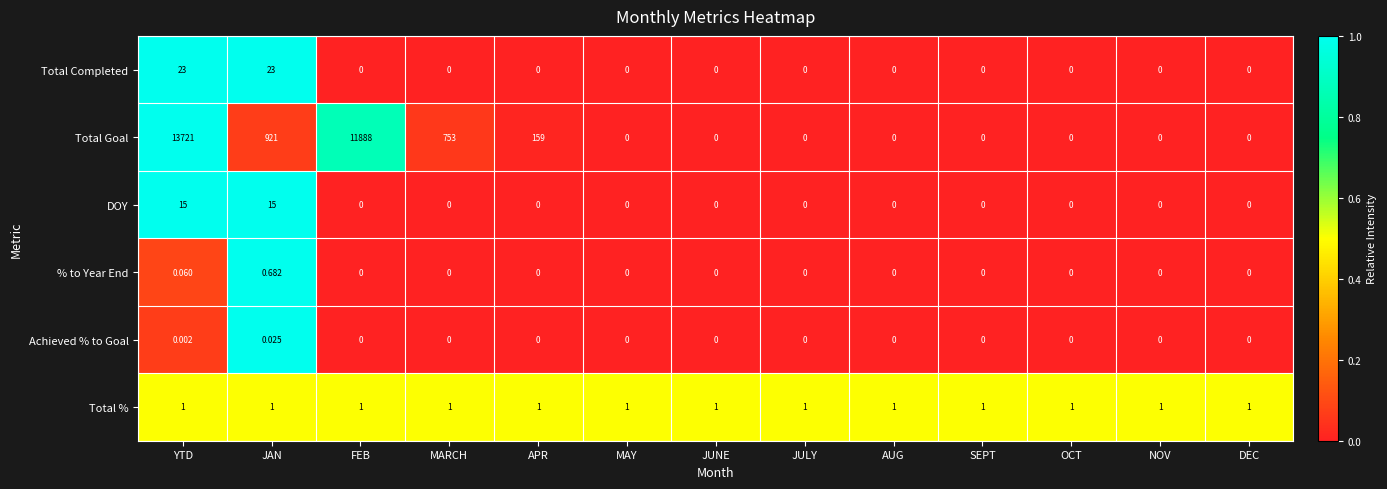

At which category does the chart reach its peak across all series?

YTD